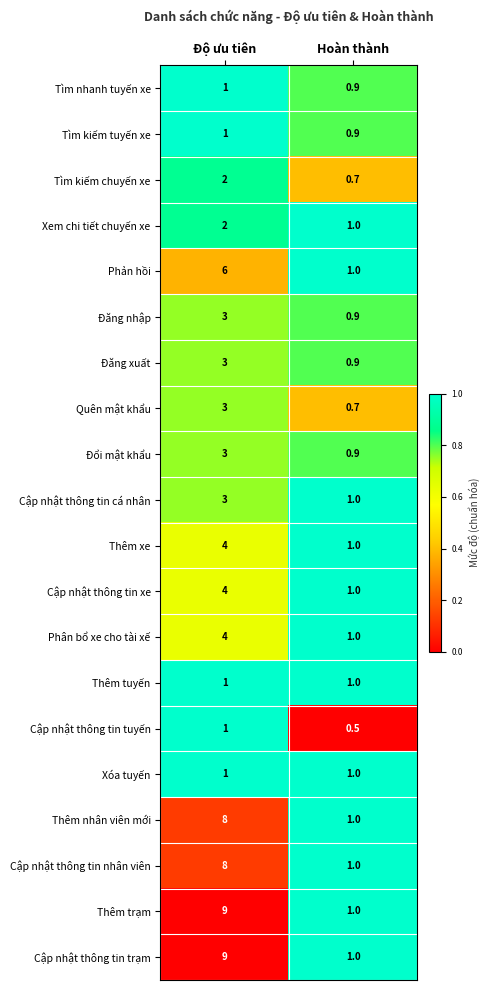

The Cập nhật thông tin trạm series shows 0.4 at Hoàn thành. True or false?

False